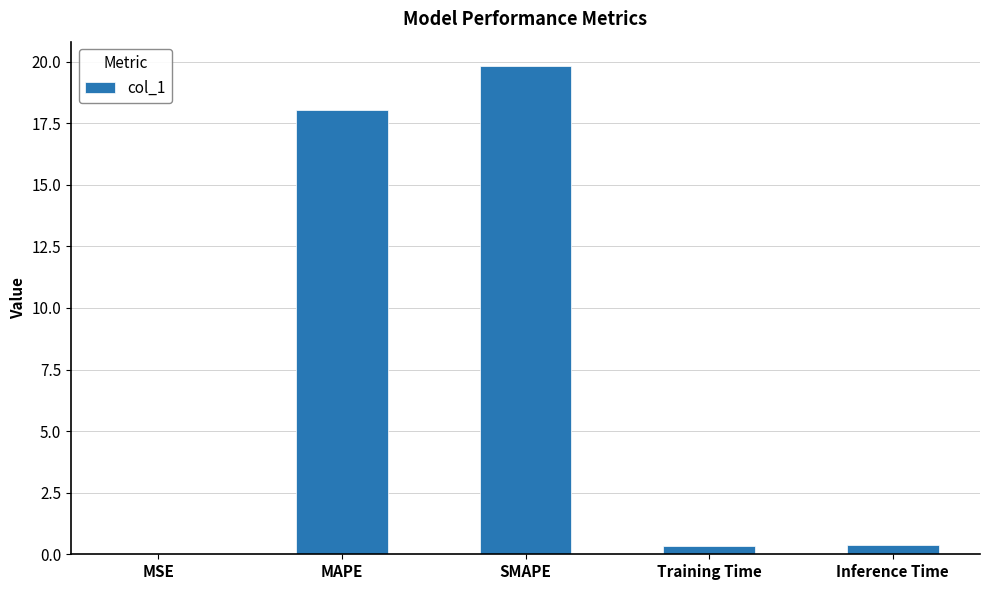

Are the bars horizontal?

No